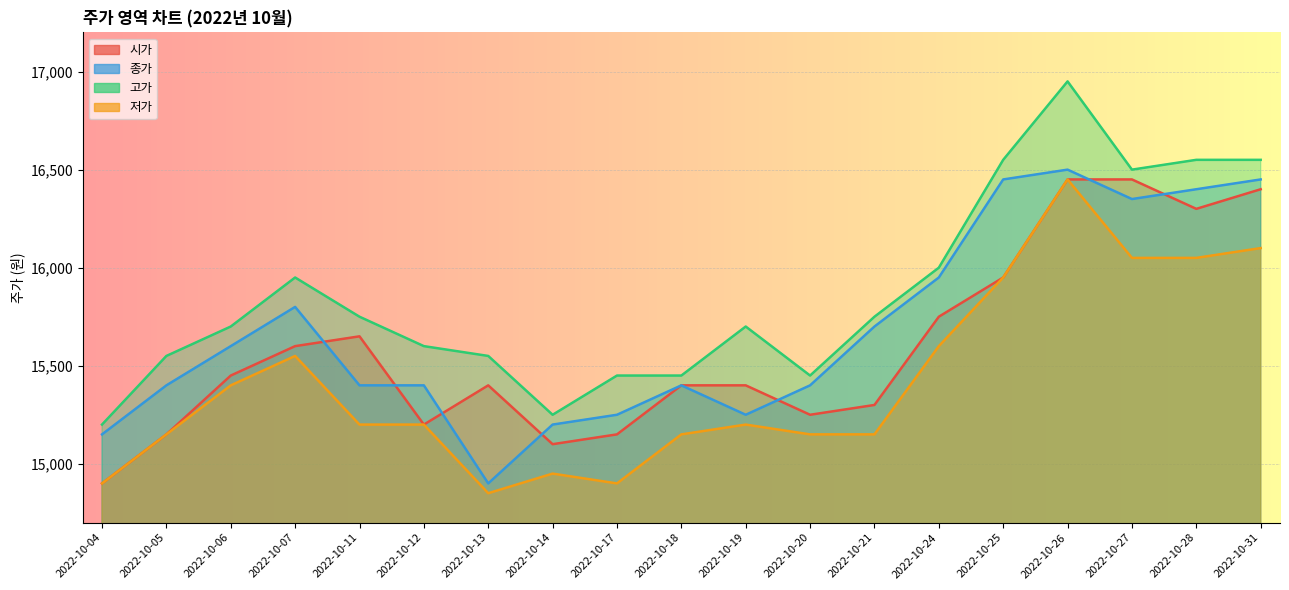

True or false: 저가 has a value of 15950 at 2022-10-25.

True